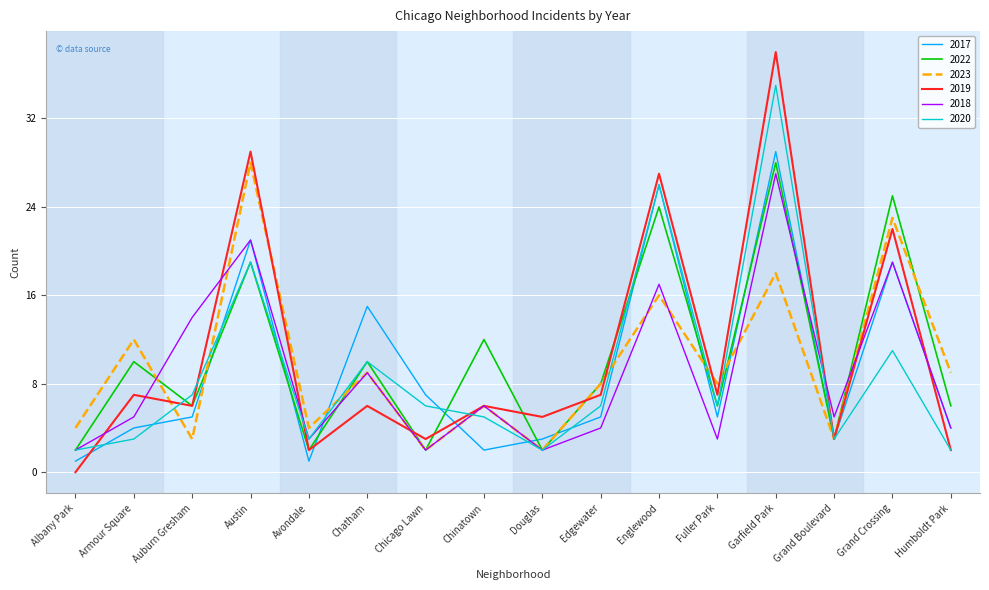

Is the value of 2019 at Albany Park greater than the value of 2023 at Chatham?

No